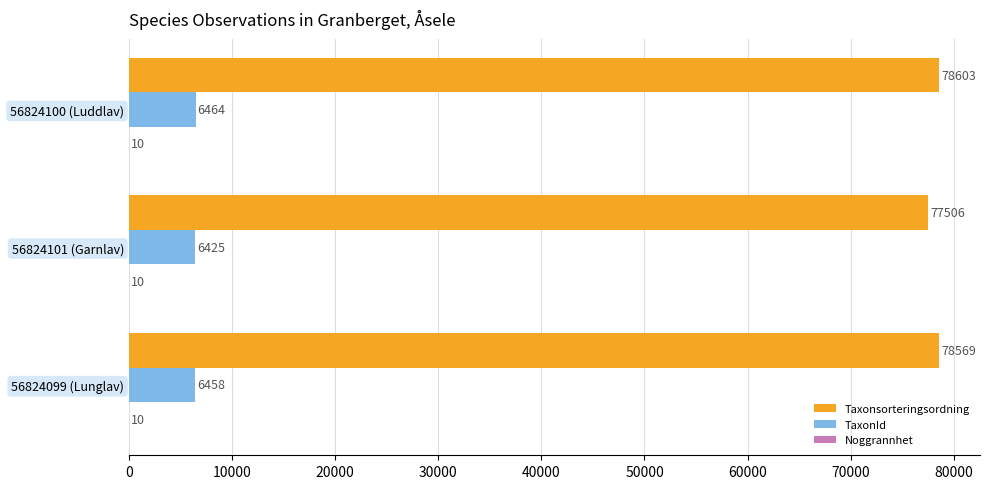

Between 56824099 (Lunglav) and 56824101 (Garnlav), which series saw the biggest shift?

Taxonsorteringsordning